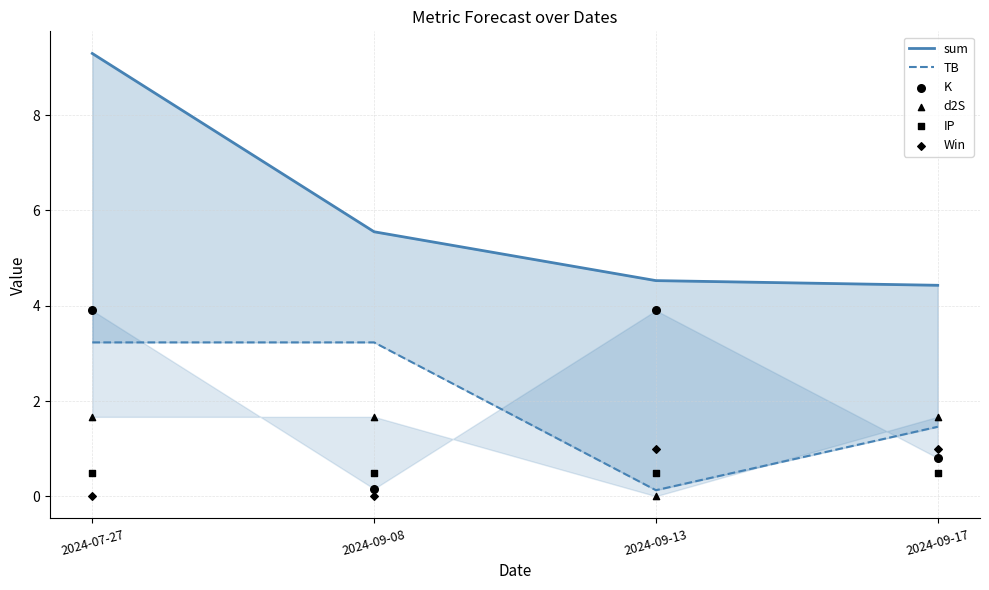

Which series reaches the maximum Y coordinate?

sum